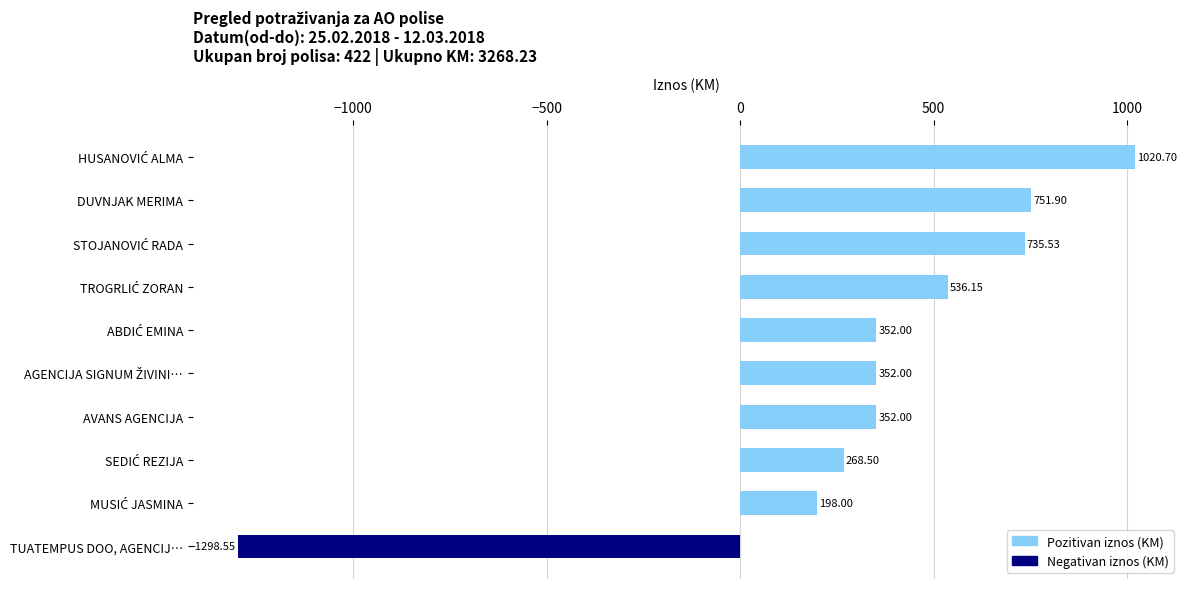

How many negative values are there?

1